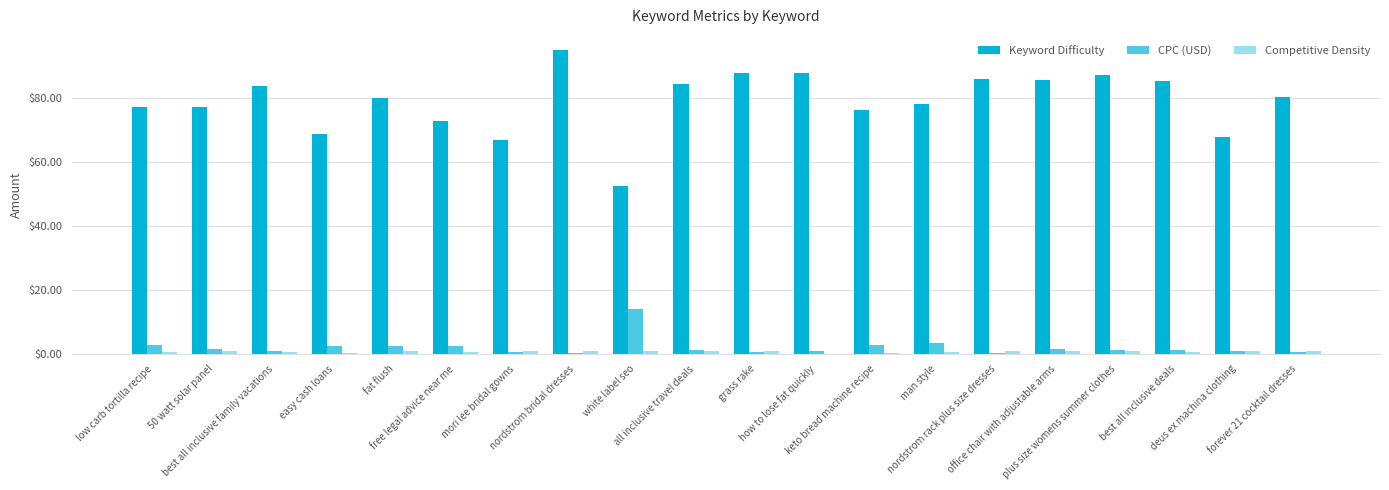

What is the maximum value for CPC (USD)?

14.2